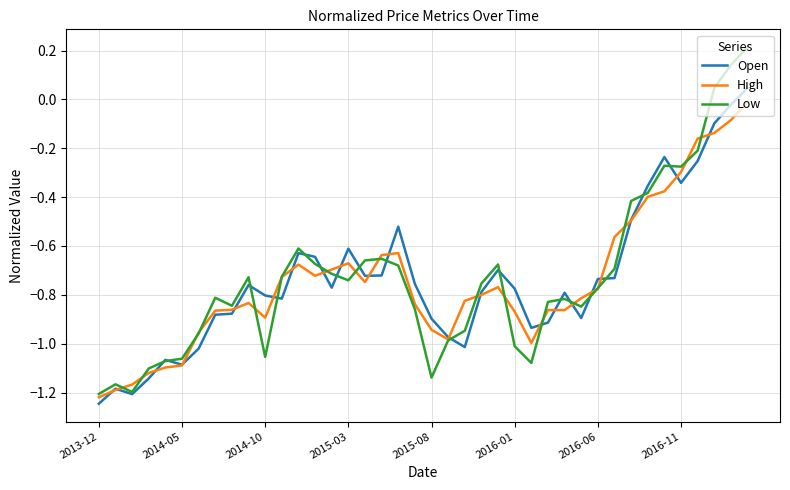

List the series in order of their peak value, highest first.

Low, Open, High